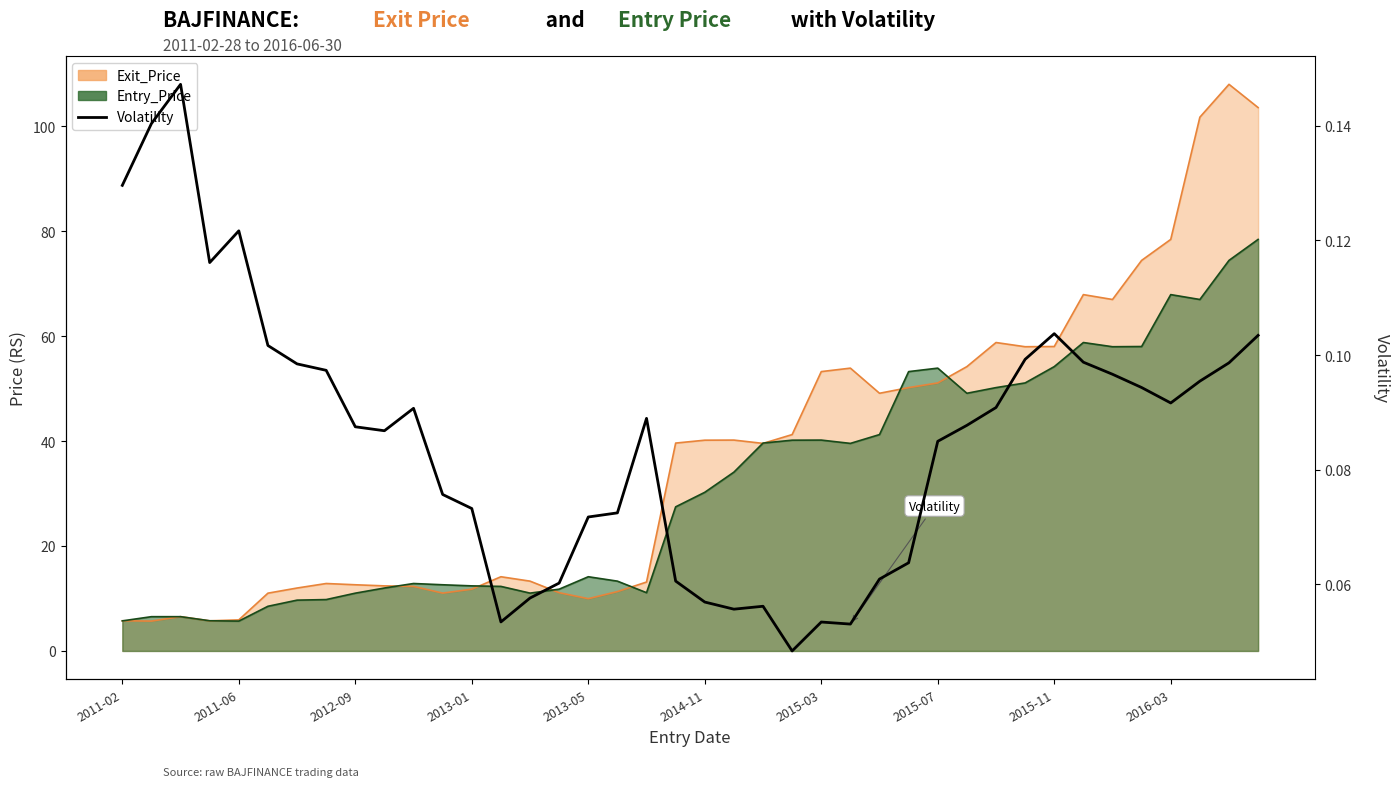

How many lines are shown in the chart?

1